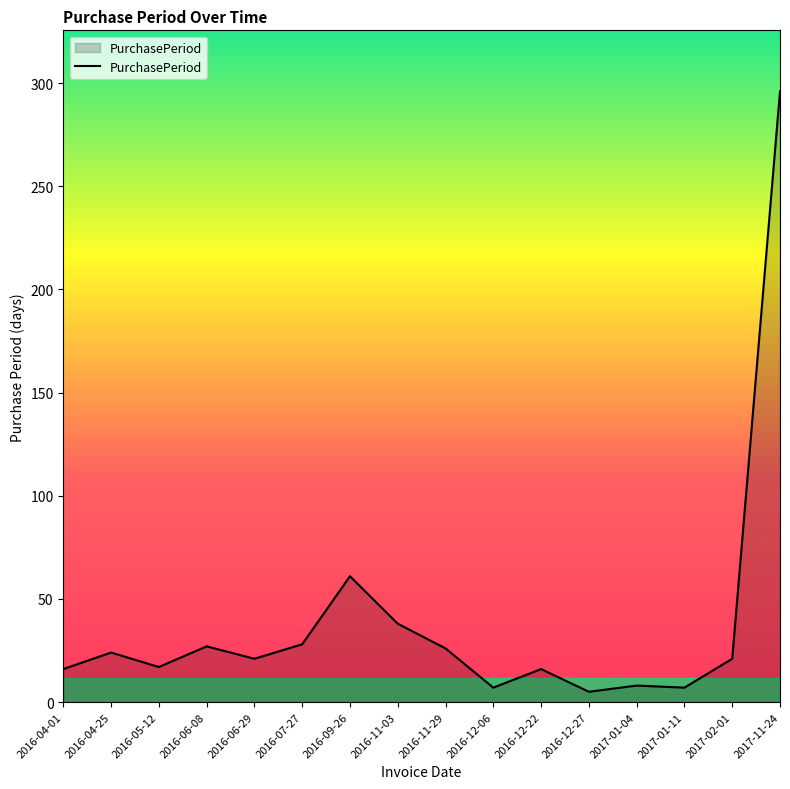

Where is the data nearest to the value 150?

2016-09-26